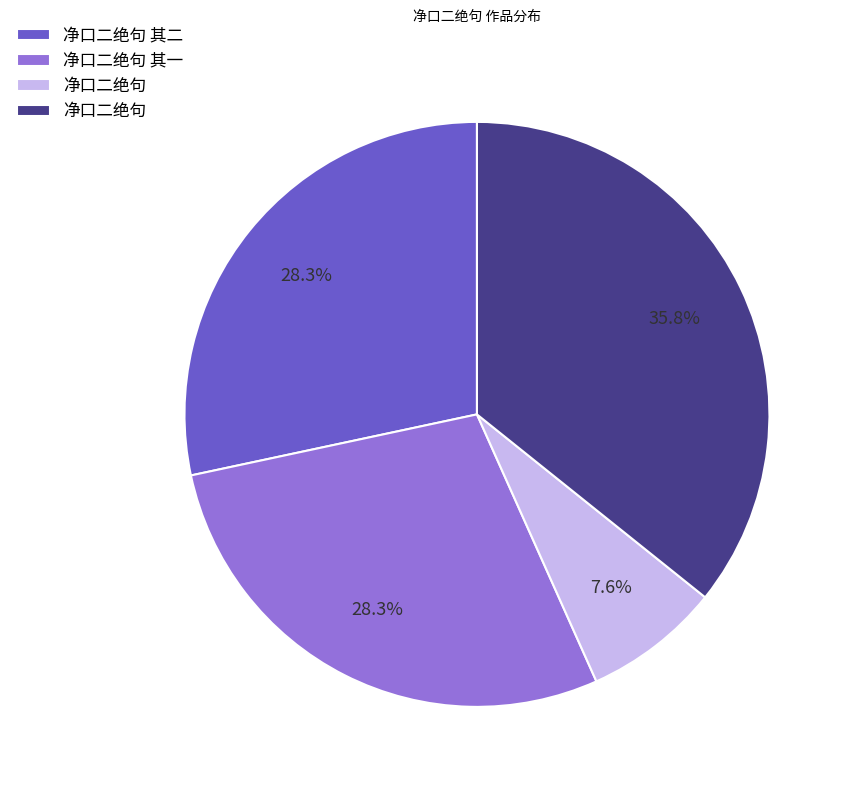

Is there any slice that represents more than half of the pie?

No